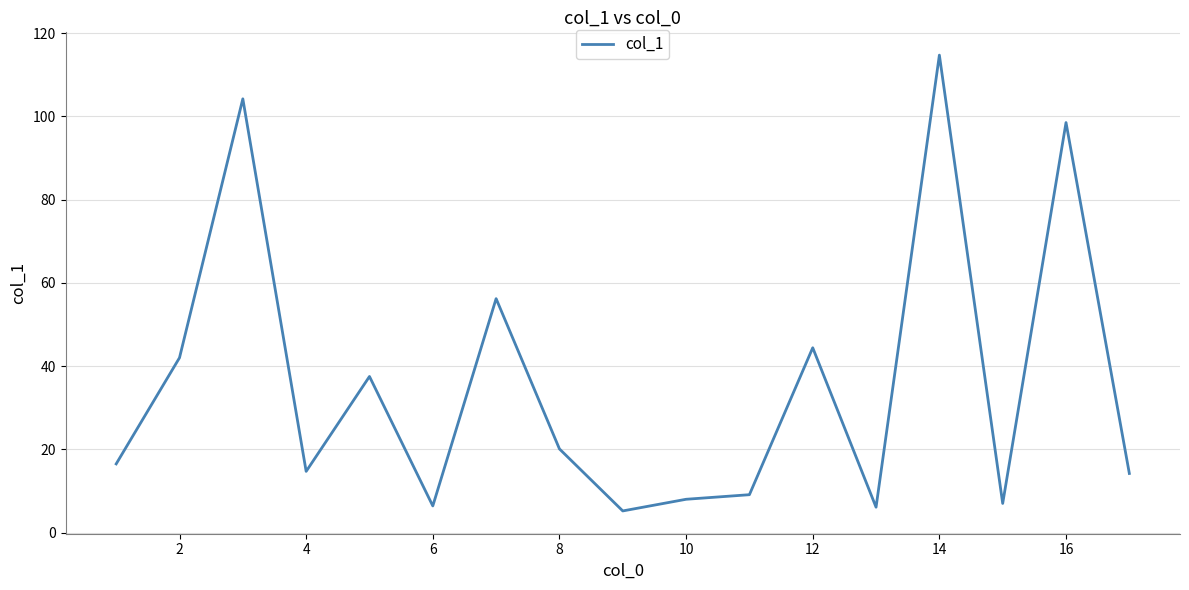

How many lines are shown in the chart?

1